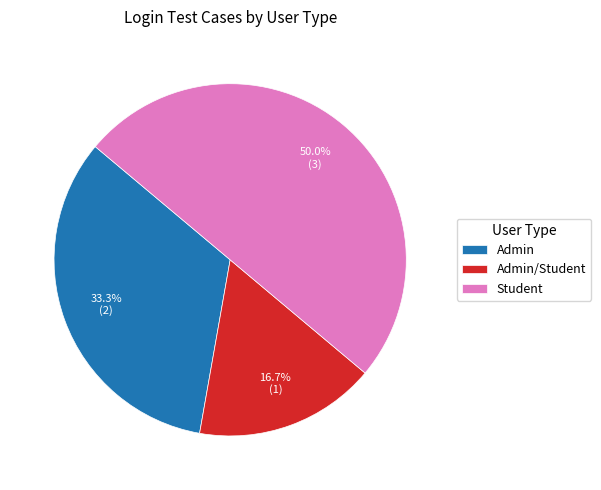

To the nearest percent, what is the combined percentage of Student and Admin/Student?

67%